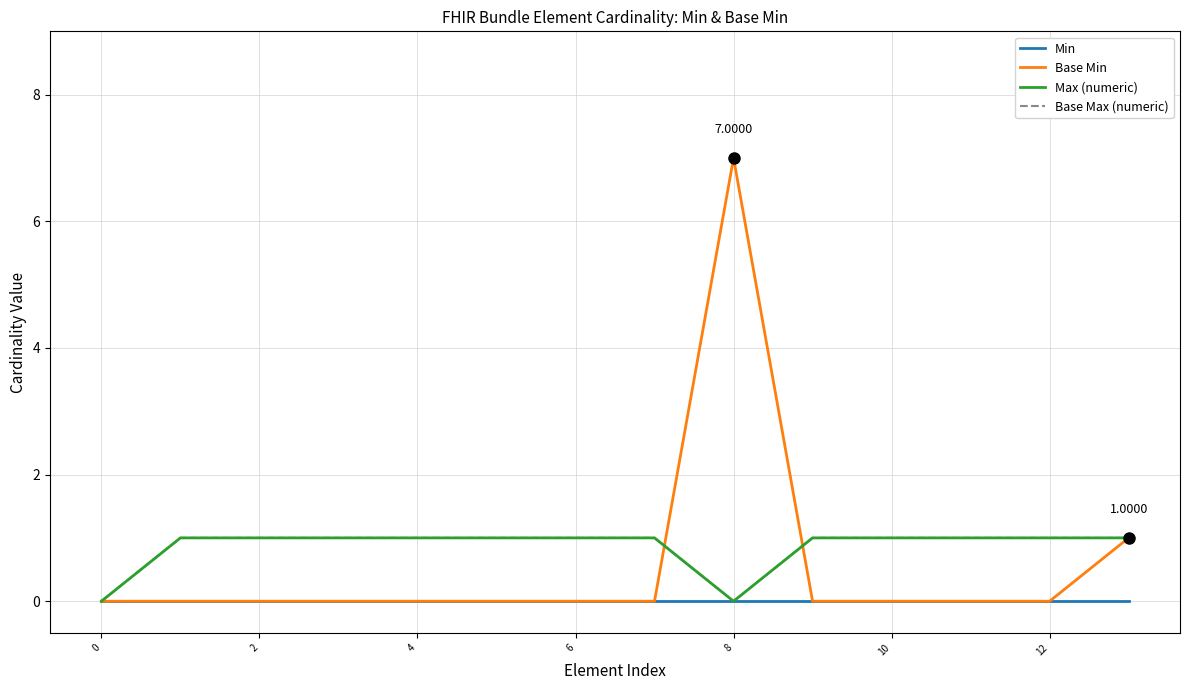

Count the Base Max (numeric) values in the range 1 to 2.

12